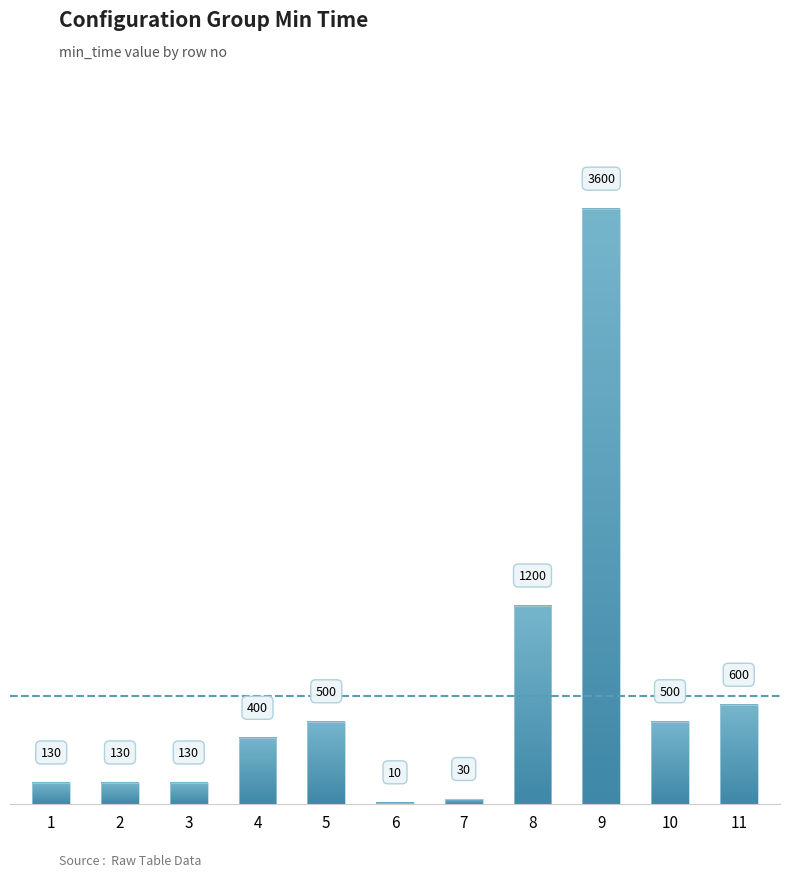

Which has a higher value, 9 or 10?

9